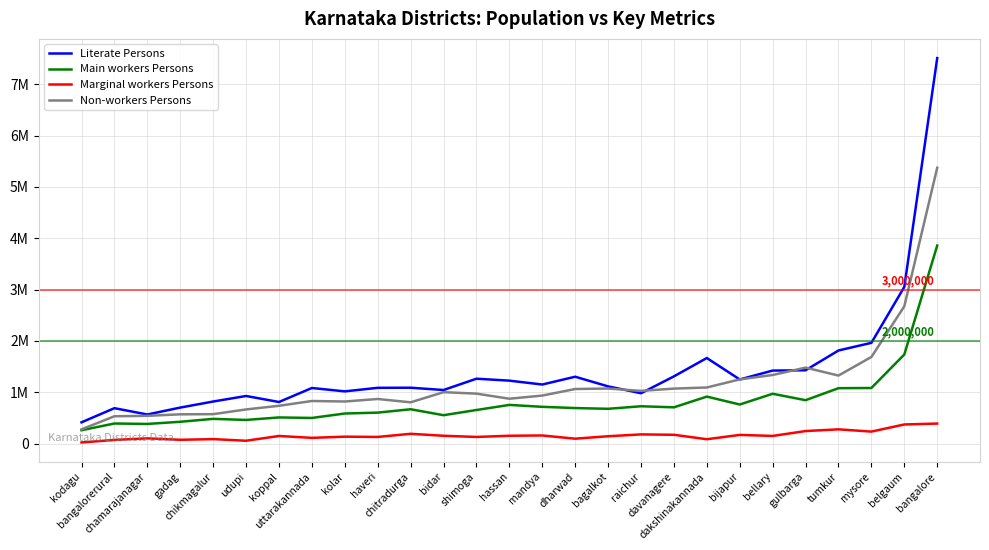

Is the value of Main workers Persons at chamarajanagar greater than the value of Marginal workers Persons at bellary?

Yes